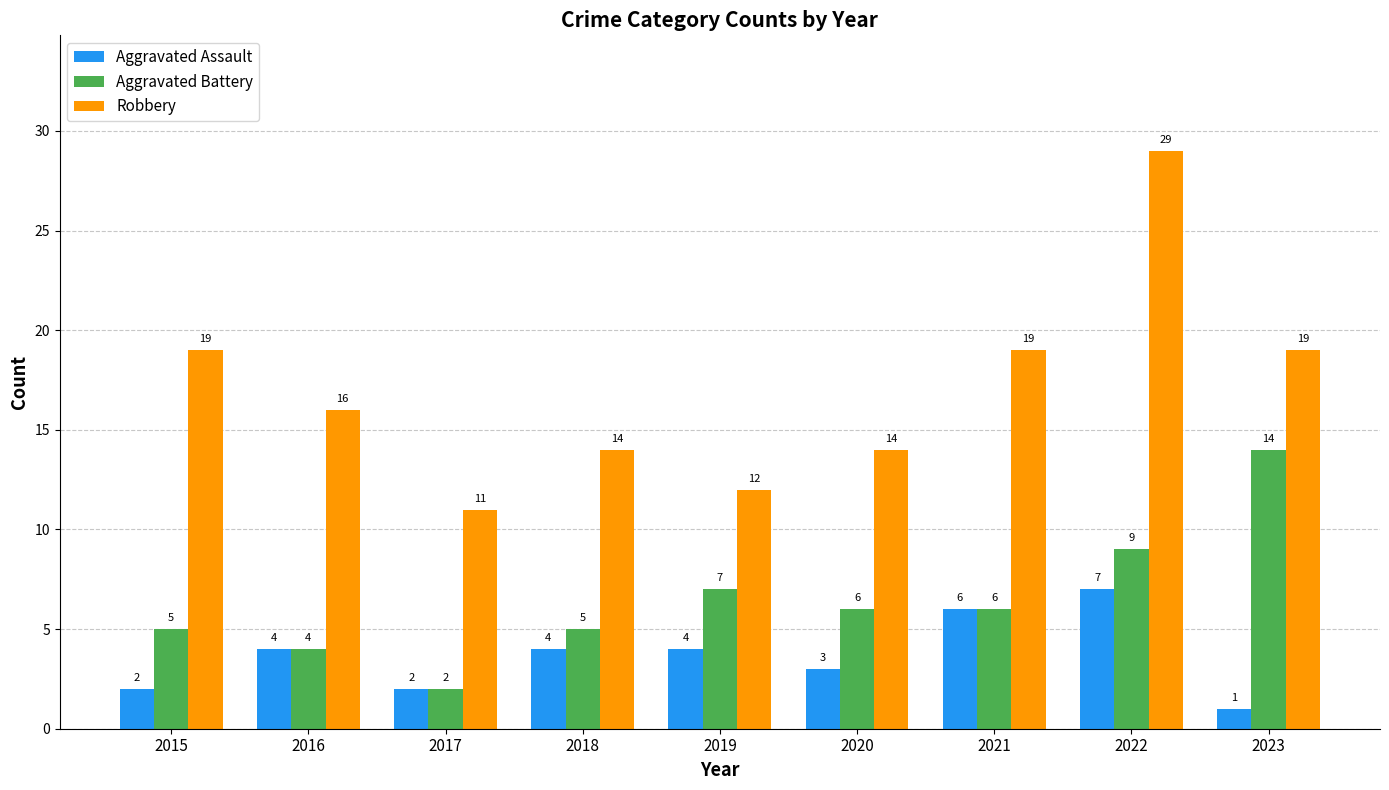

Which series has the widest spread of values?

Robbery